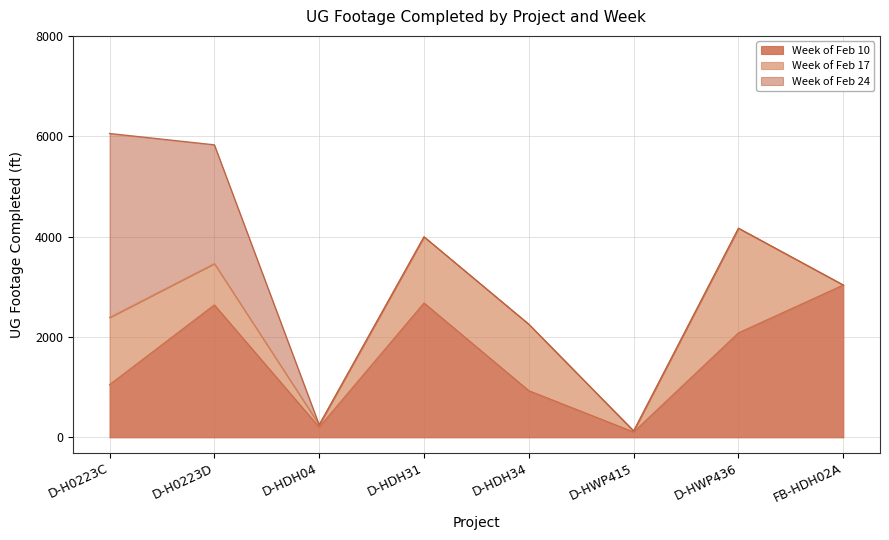

The Week of Feb 10 series shows 106 at D-HWP415. True or false?

True